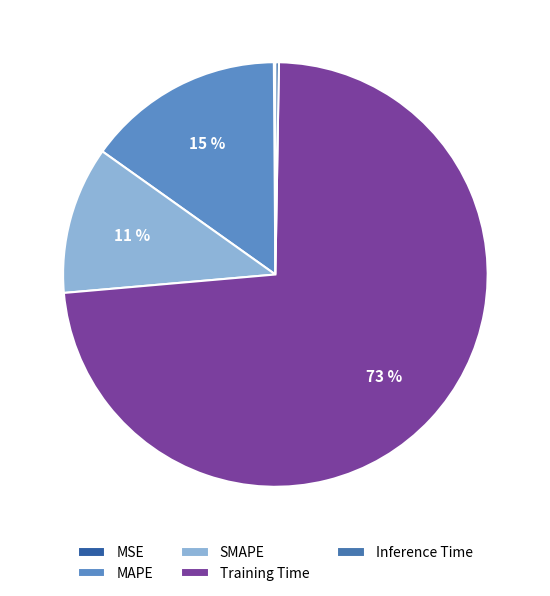

Rank the categories by value from lowest to highest.

MSE, Inference Time, SMAPE, MAPE, Training Time